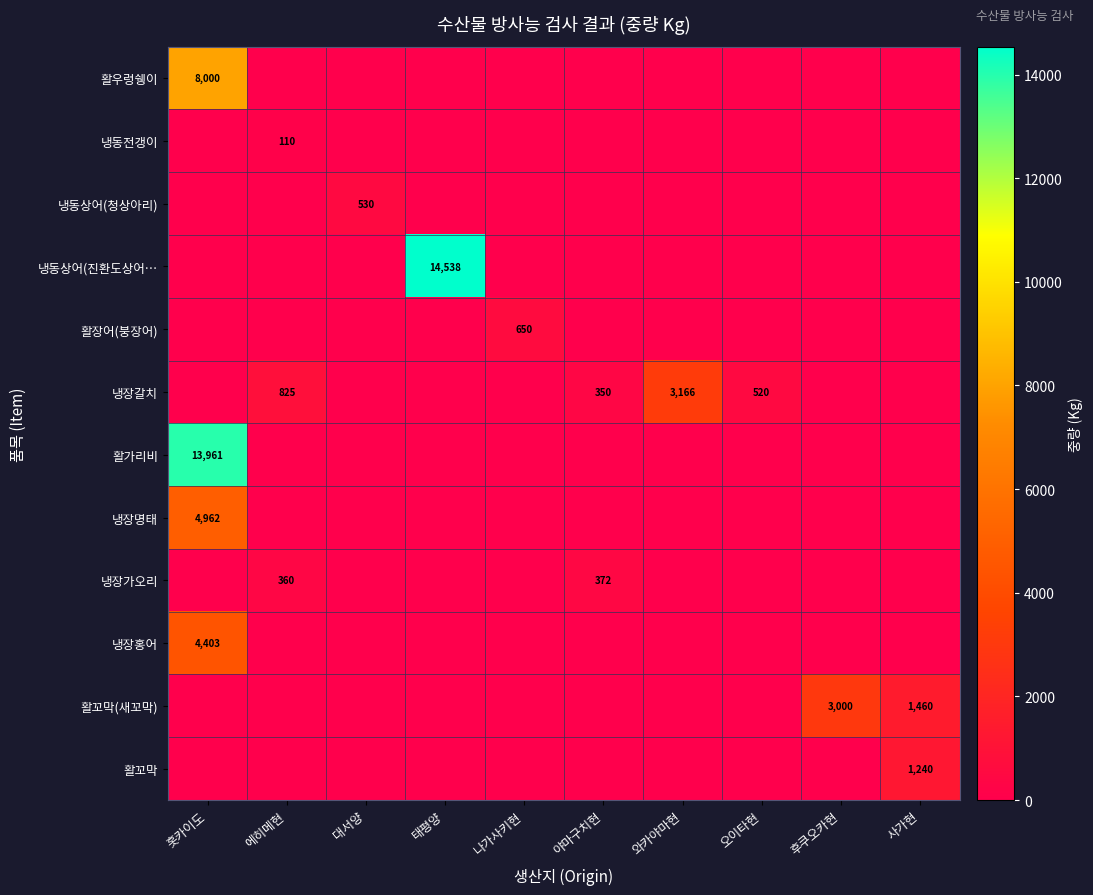

The 활가리비 series shows -7221 at 나가사키현. True or false?

False